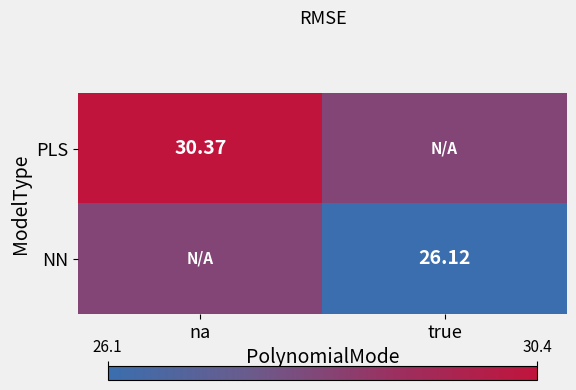

Is the value of NN at true greater than the value of PLS at na?

No